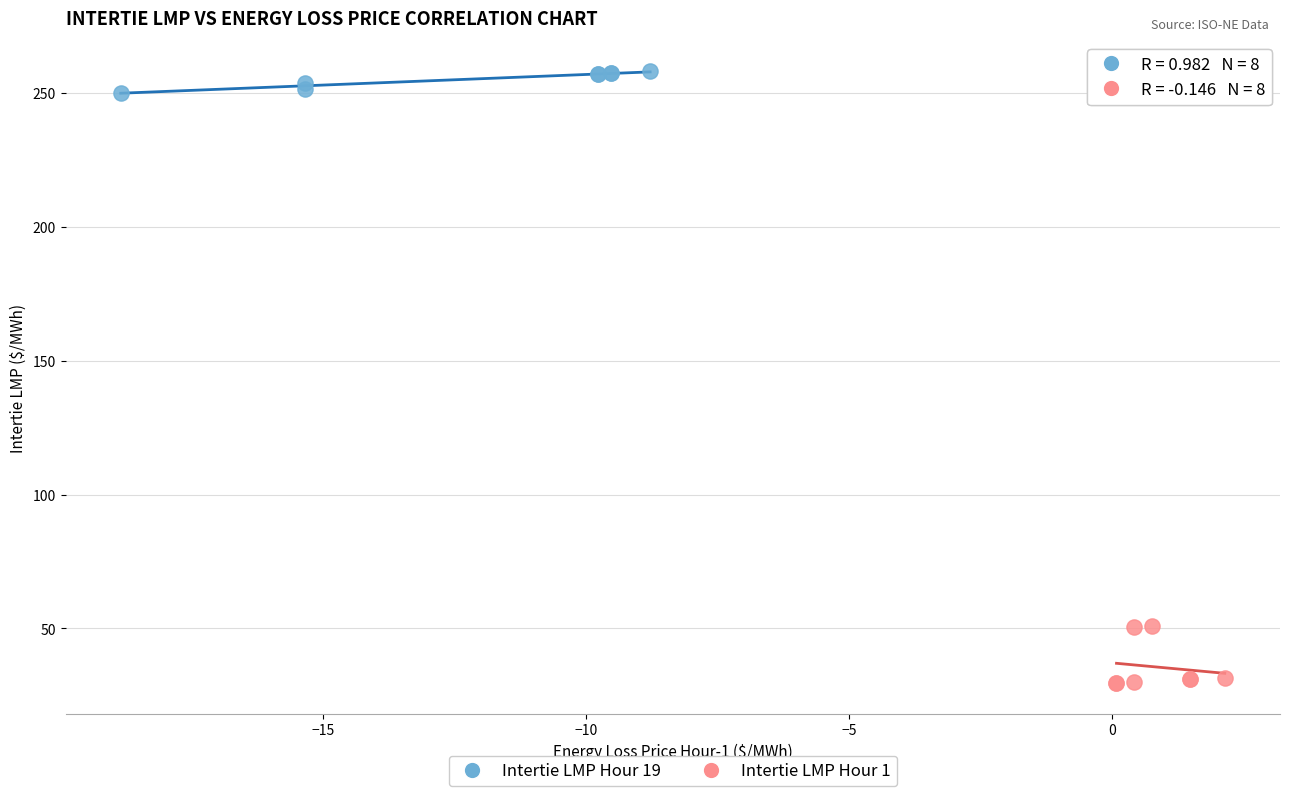

What are all the series names shown in the legend?

Intertie LMP Hour 19, Intertie LMP Hour 1